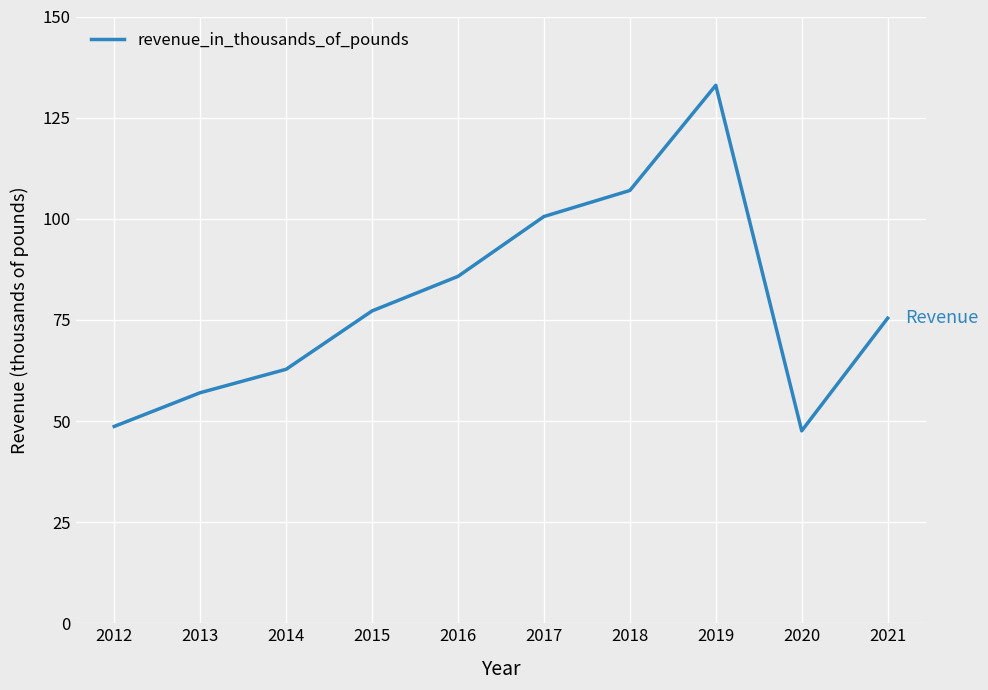

Which label corresponds to the largest value in the chart?

2019